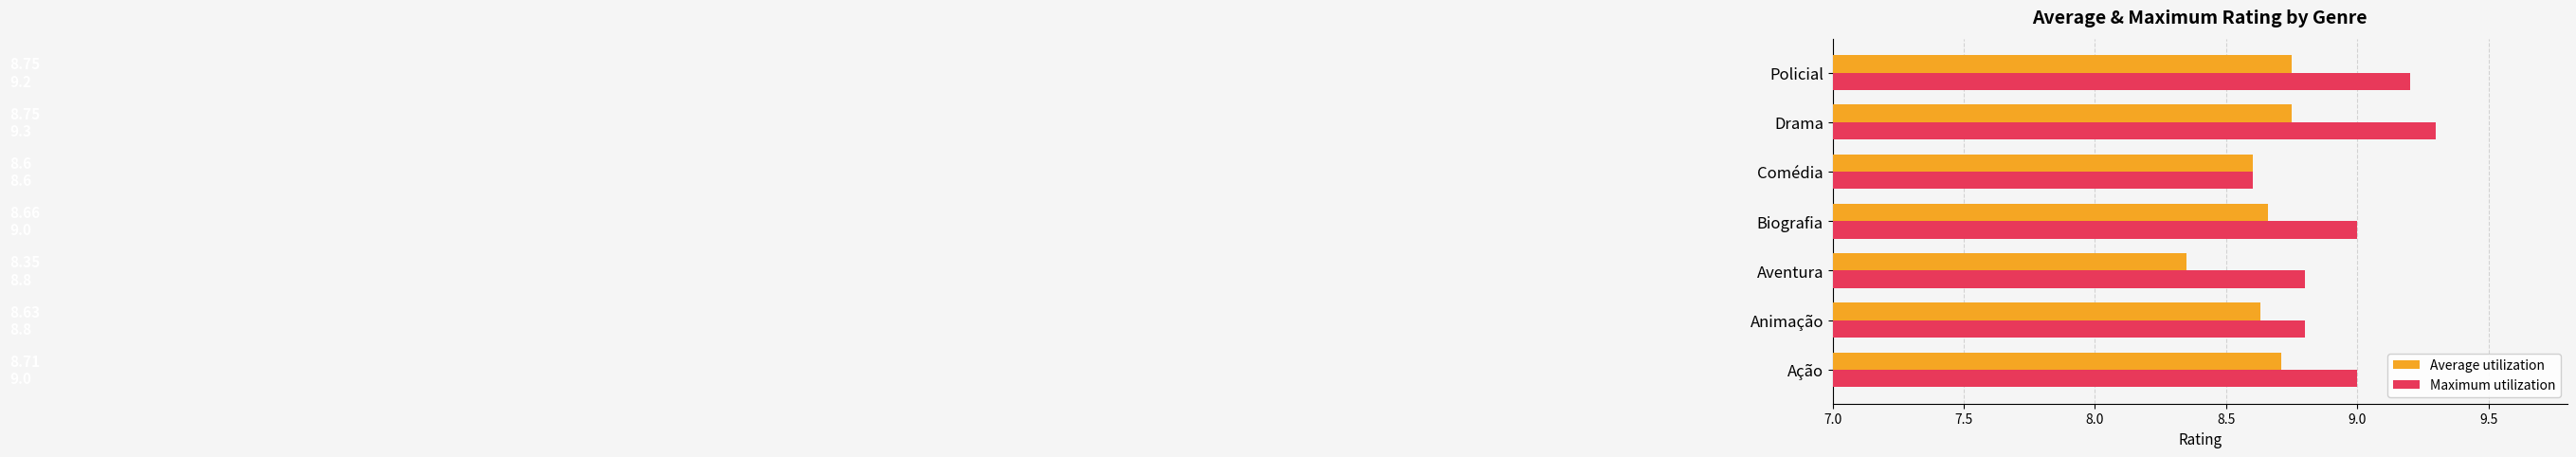

Rank the series by their average value, from highest to lowest.

Maximum utilization, Average utilization